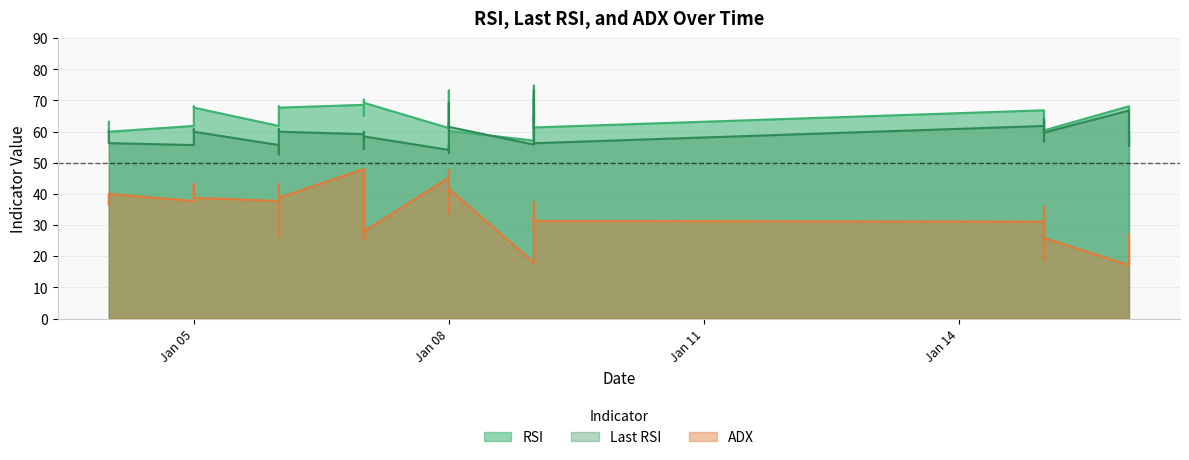

At which label is Last RSI closest to 62?

2024-01-15